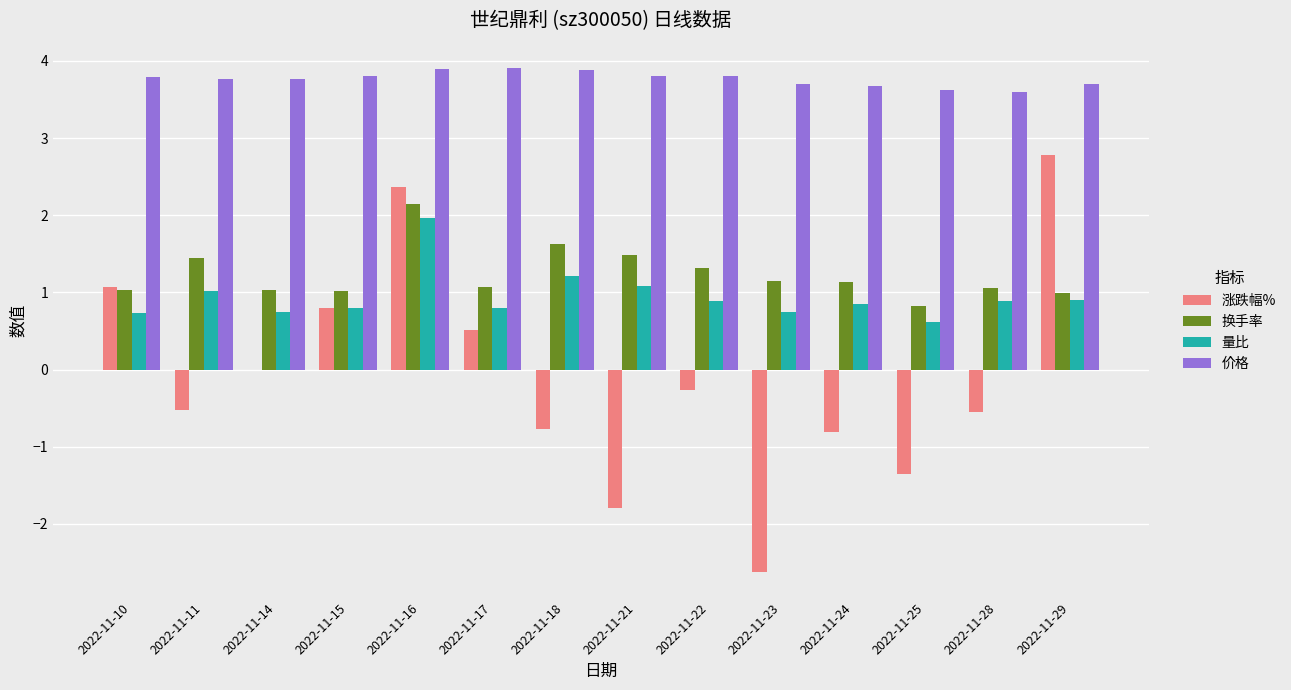

What is the total value across all series at 2022-11-16?

10.4